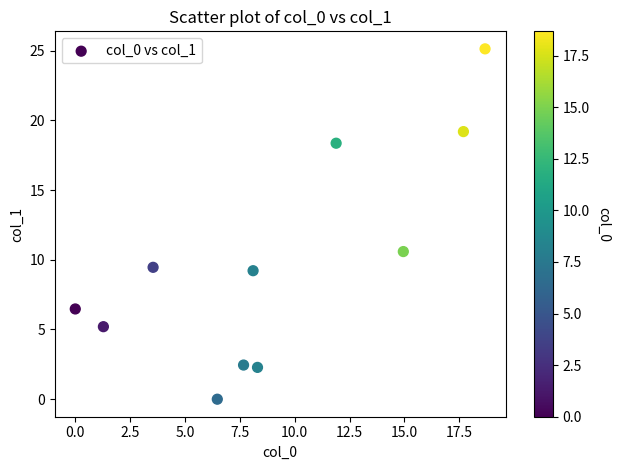

What Y value in the scatter plot is closest to 12?

10.6